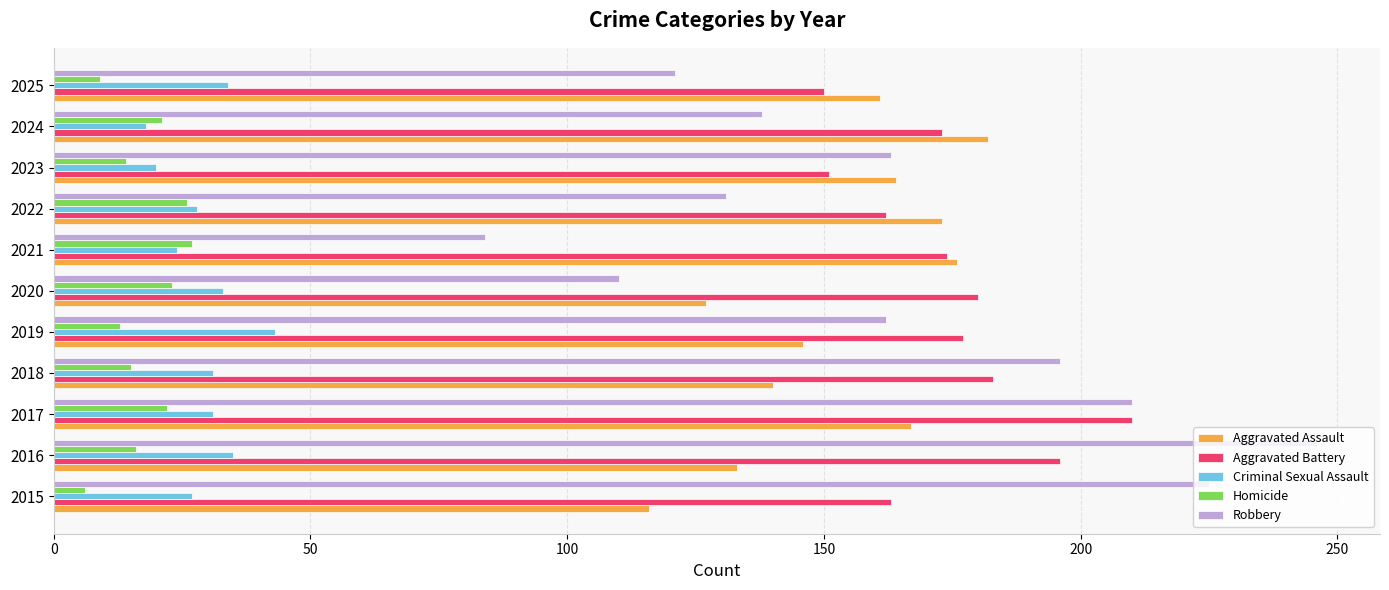

At how many categories does at least one series exceed 88?

11